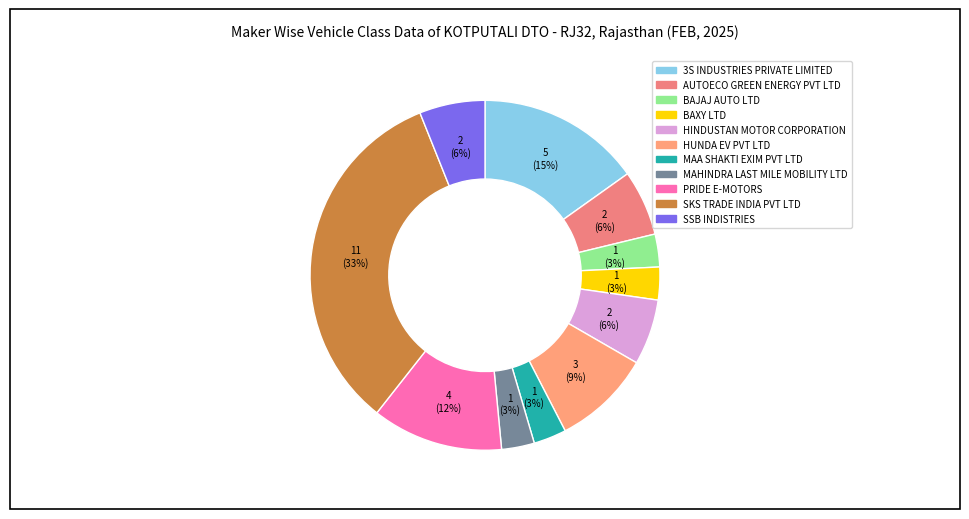

Which category has the smallest portion of the pie?

BAJAJ AUTO LTD